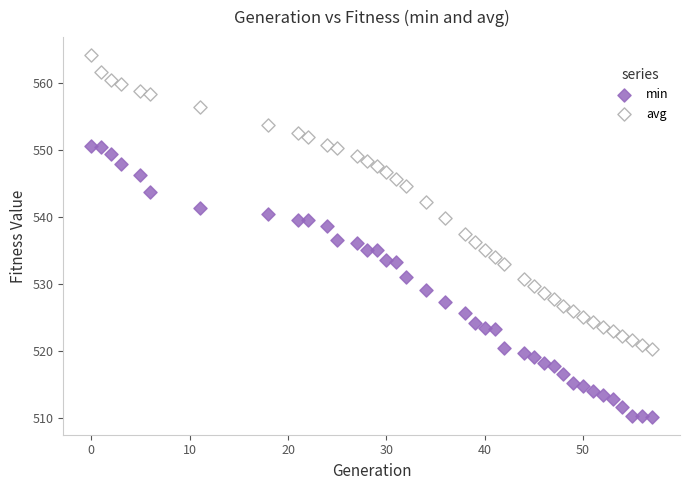

Which series has the widest spread of Y values?

avg